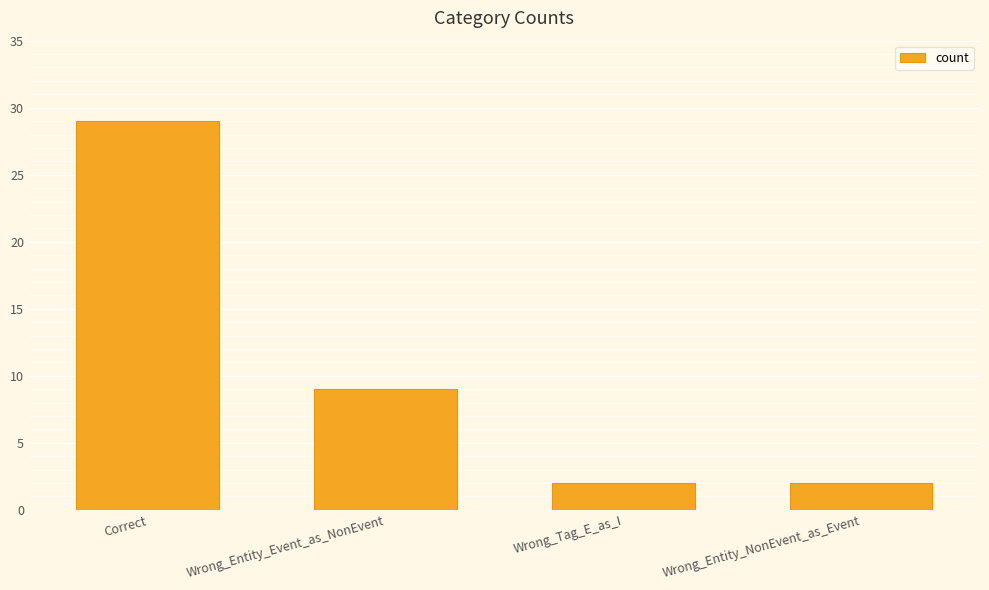

What is the label of the 3rd bar from the left?

Wrong_Tag_E_as_I